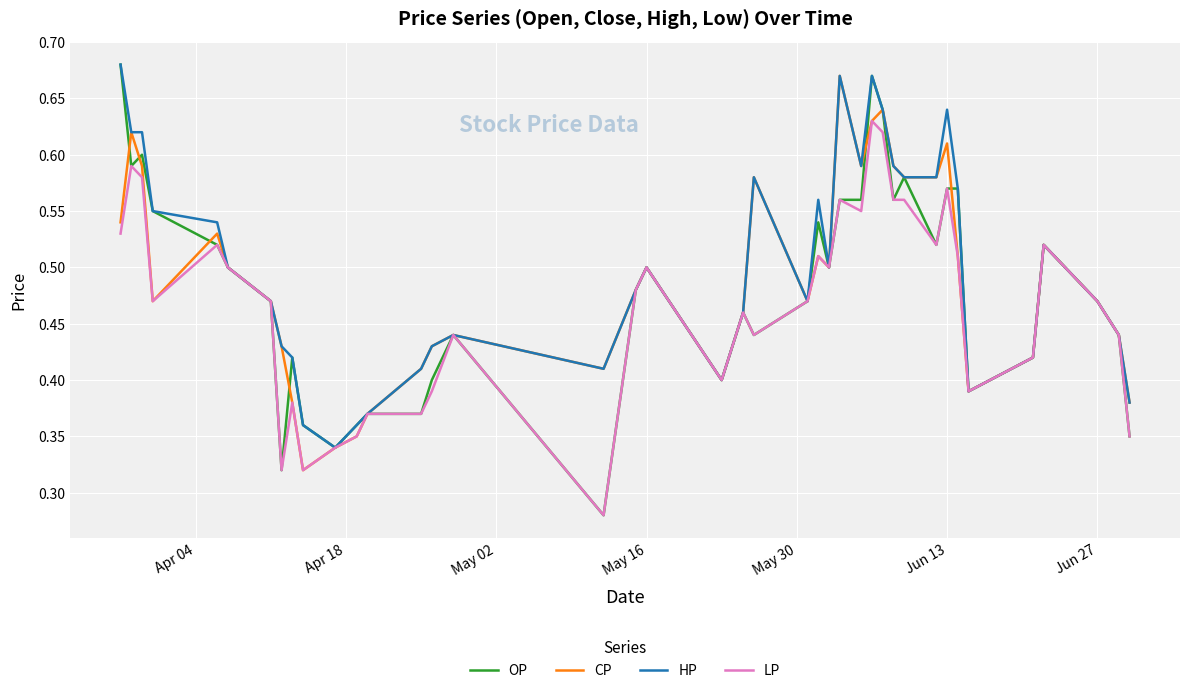

Which series has the widest spread of values?

OP